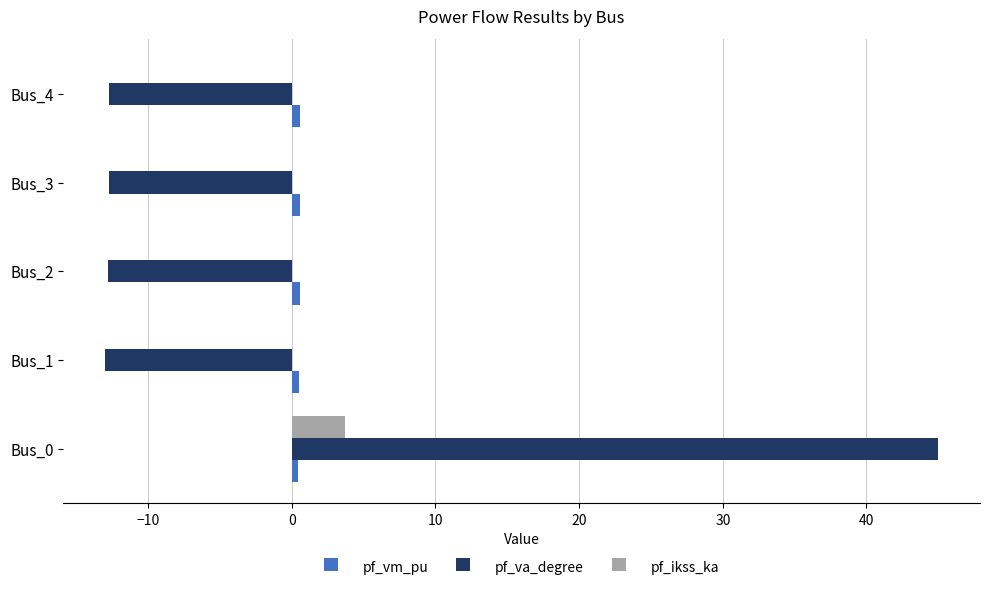

At which category is the sum across all series the highest?

Bus_0